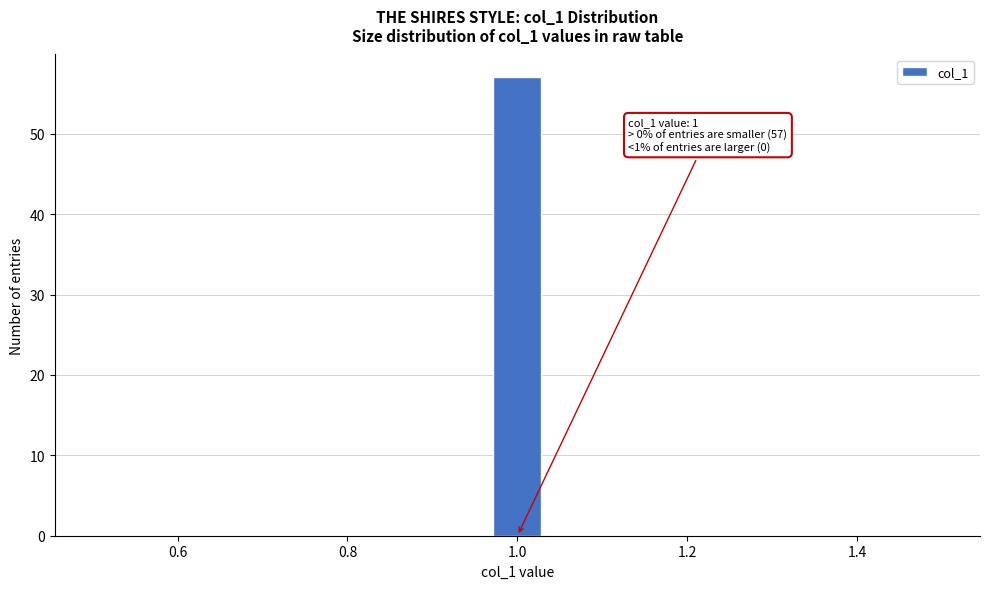

Read against the x-axis, roughly where is the centre of the tallest bar?

1.00